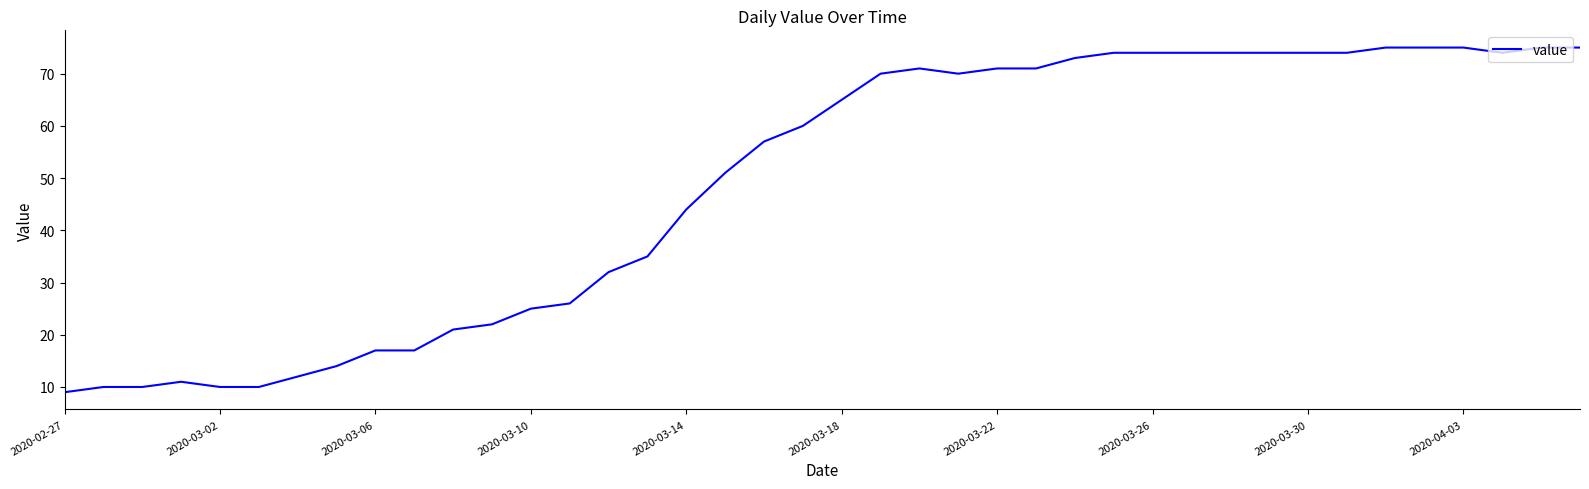

What is the smallest value displayed?

9